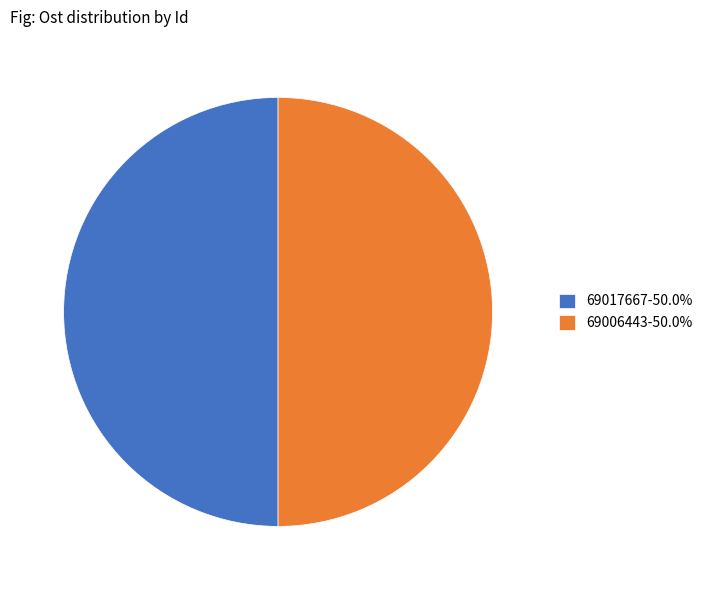

Approximately how many times larger is the value at 69006443-50.0% compared to 69017667-50.0%?

1.0